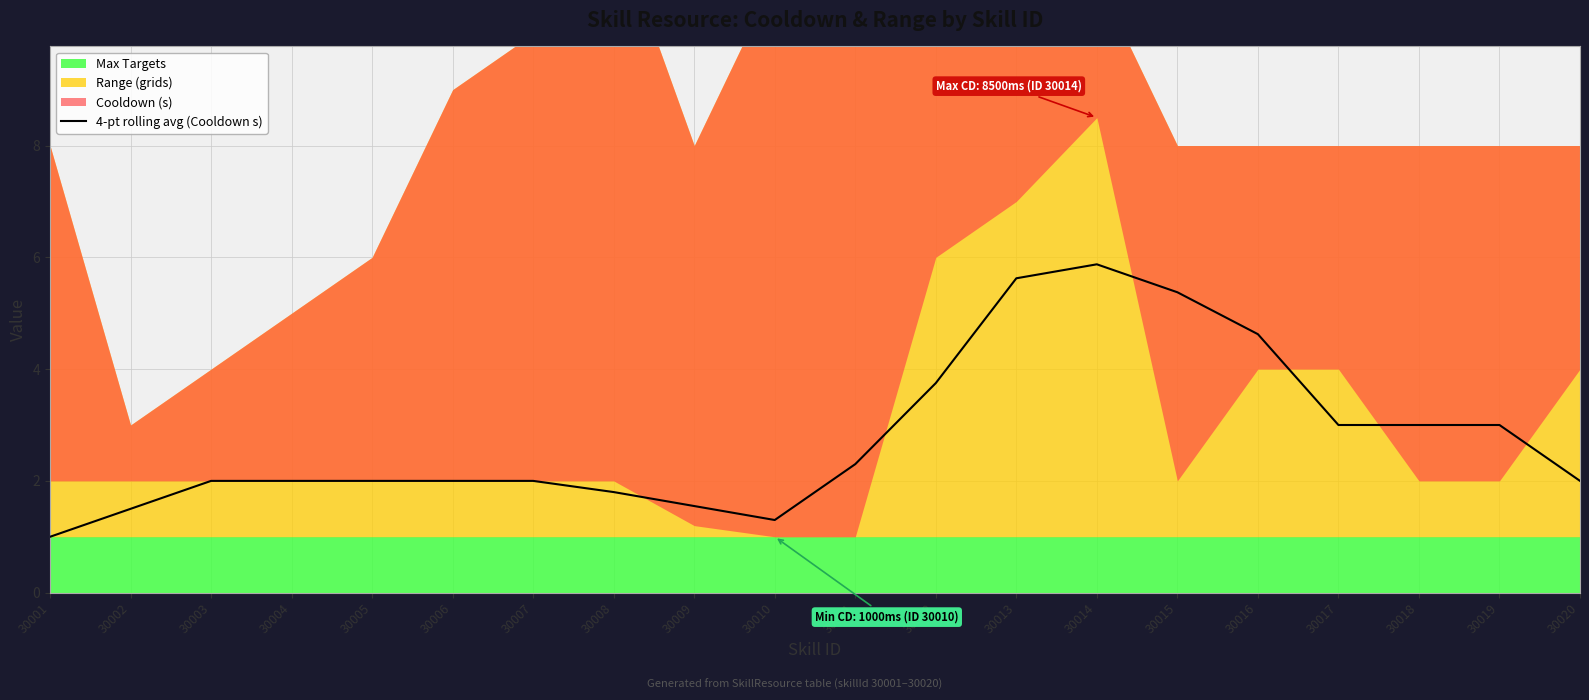

Does the chart display data point markers on the line(s)?

No